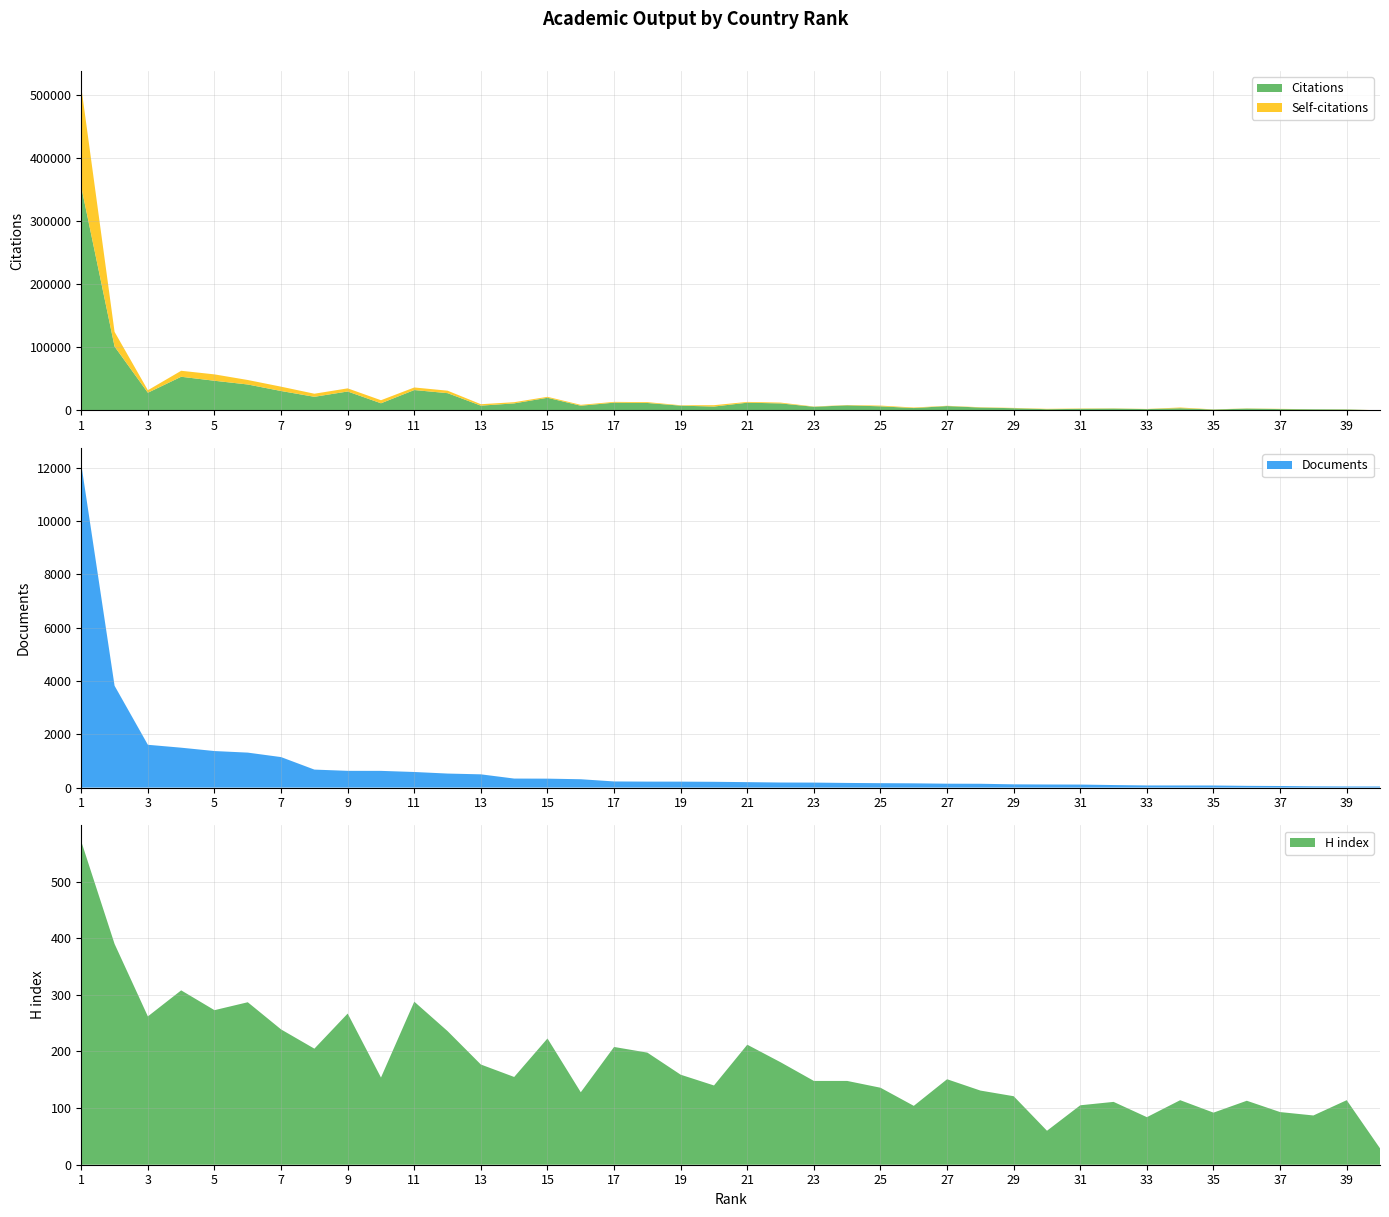

Reading left to right, transcribe all the data shown in this chart.

Citations: 354521	101352	28075	53406	47064	41145	30815	21617	30053	11336	32337	27393	7582	11173	20086	7476	12338	11812	7559	6152	12287	11110	5771	8096	6513	3760	6912	4542	3528	1922	2502	2866	2073	3478	1399	2866	2123	1752	1550	131
Self-citations: 158356	23285	3984	9500	10131	7129	6870	4887	4966	4854	4094	3949	2280	1896	1522	1394	1234	1346	648	2173	1234	1327	434	535	1165	881	457	531	485	633	583	411	286	1150	266	346	379	139	241	36
Documents: 12132	3821	1606	1497	1371	1312	1144	675	628	627	585	526	497	338	335	313	230	224	223	217	204	190	187	174	165	159	146	143	122	116	113	95	80	79	78	65	59	47	42	41
H index: 571	390	262	308	273	287	239	205	267	154	288	236	177	155	223	128	208	198	159	140	212	181	148	148	136	104	151	131	121	60	105	111	84	114	92	113	93	87	114	29